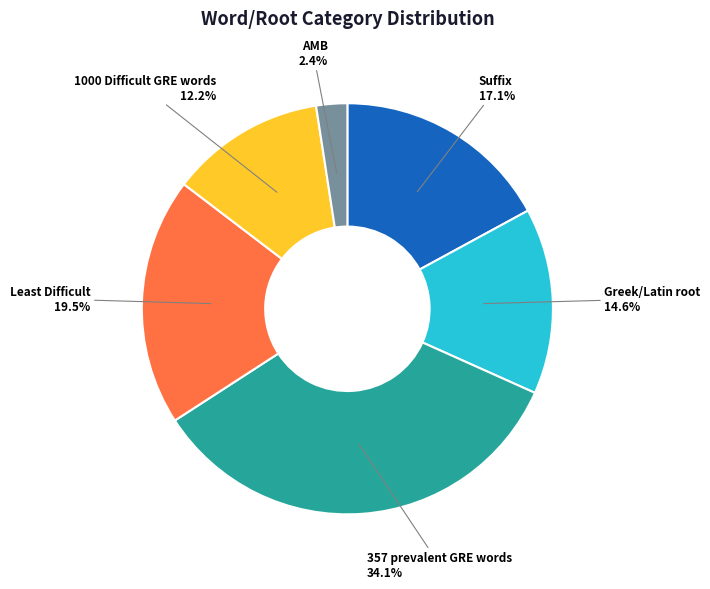

Is there a majority slice in this chart?

No